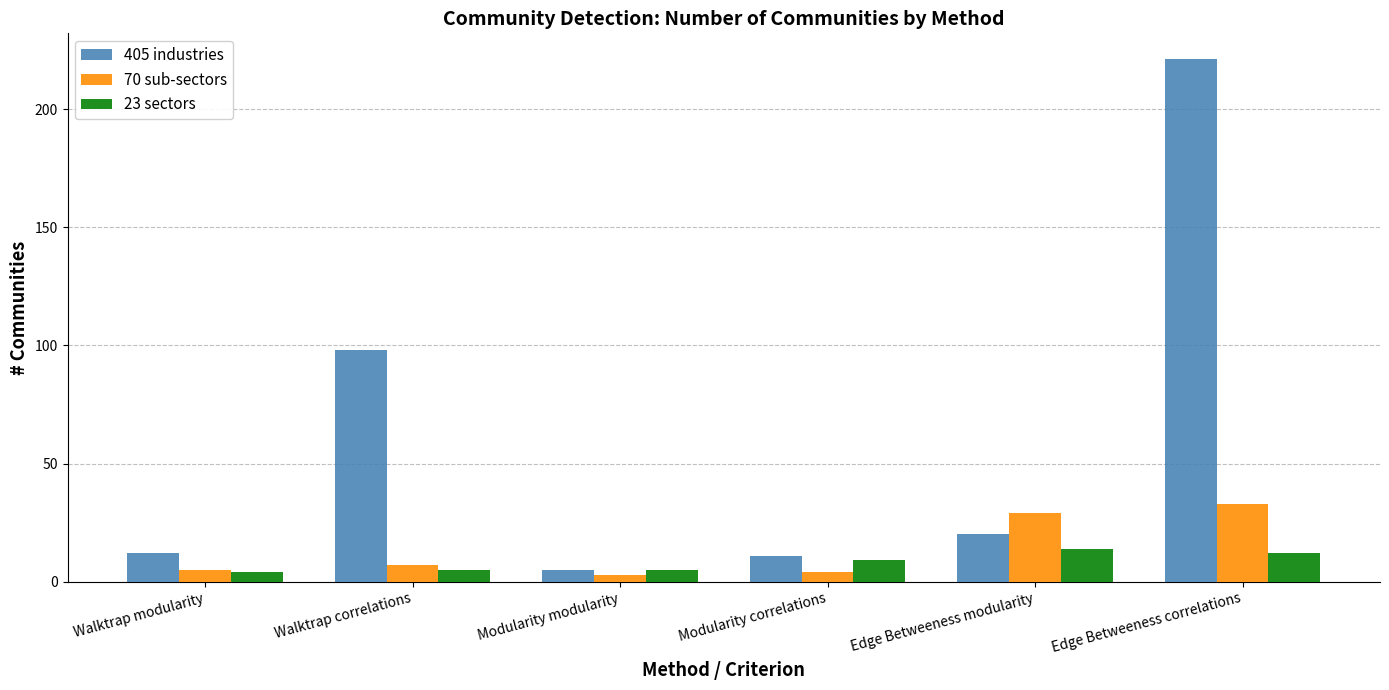

Reading right to left, what are all the values shown in this chart?

405 industries: Edge Betweeness correlations=221	Edge Betweeness modularity=20	Modularity correlations=11	Modularity modularity=5	Walktrap correlations=98	Walktrap modularity=12
70 sub-sectors: Edge Betweeness correlations=33	Edge Betweeness modularity=29	Modularity correlations=4	Modularity modularity=3	Walktrap correlations=7	Walktrap modularity=5
23 sectors: Edge Betweeness correlations=12	Edge Betweeness modularity=14	Modularity correlations=9	Modularity modularity=5	Walktrap correlations=5	Walktrap modularity=4